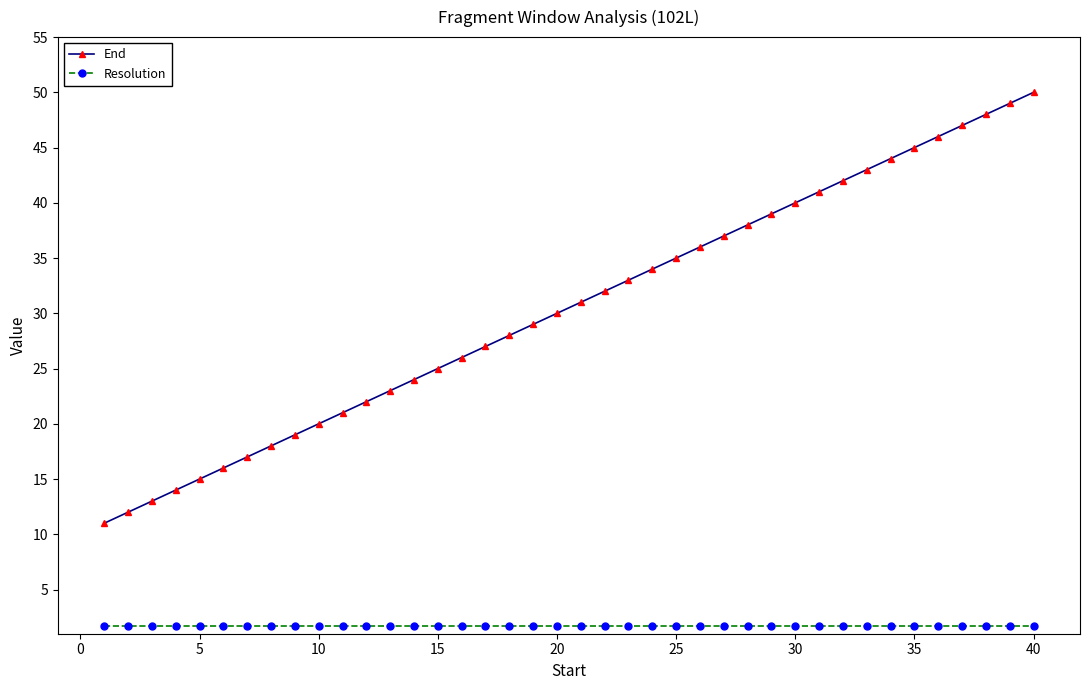

Reading left to right, what are all the values shown in this chart?

End: 11.0	12.0	13.0	14.0	15.0	16.0	17.0	18.0	19.0	20.0	21.0	22.0	23.0	24.0	25.0	26.0	27.0	28.0	29.0	30.0	31.0	32.0	33.0	34.0	35.0	36.0	37.0	38.0	39.0	40.0	41.0	42.0	43.0	44.0	45.0	46.0	47.0	48.0	49.0	50.0
Resolution: 1.7	1.7	1.7	1.7	1.7	1.7	1.7	1.7	1.7	1.7	1.7	1.7	1.7	1.7	1.7	1.7	1.7	1.7	1.7	1.7	1.7	1.7	1.7	1.7	1.7	1.7	1.7	1.7	1.7	1.7	1.7	1.7	1.7	1.7	1.7	1.7	1.7	1.7	1.7	1.7